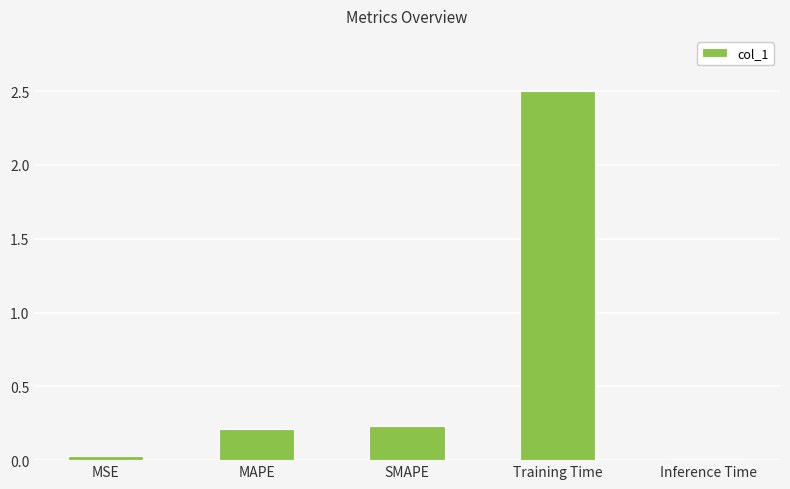

What is the approximate value at Training Time?

2.5